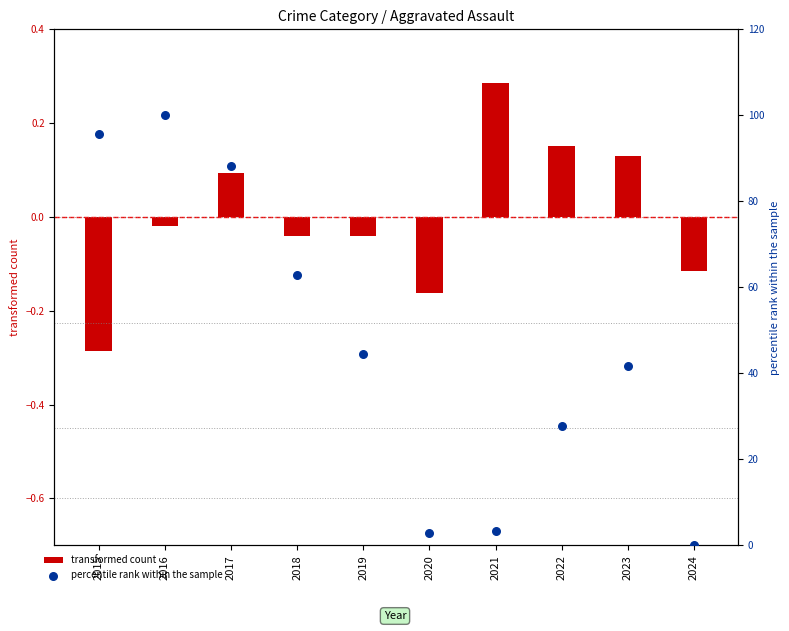

What are all the series names shown in the legend?

transformed count, percentile rank within the sample